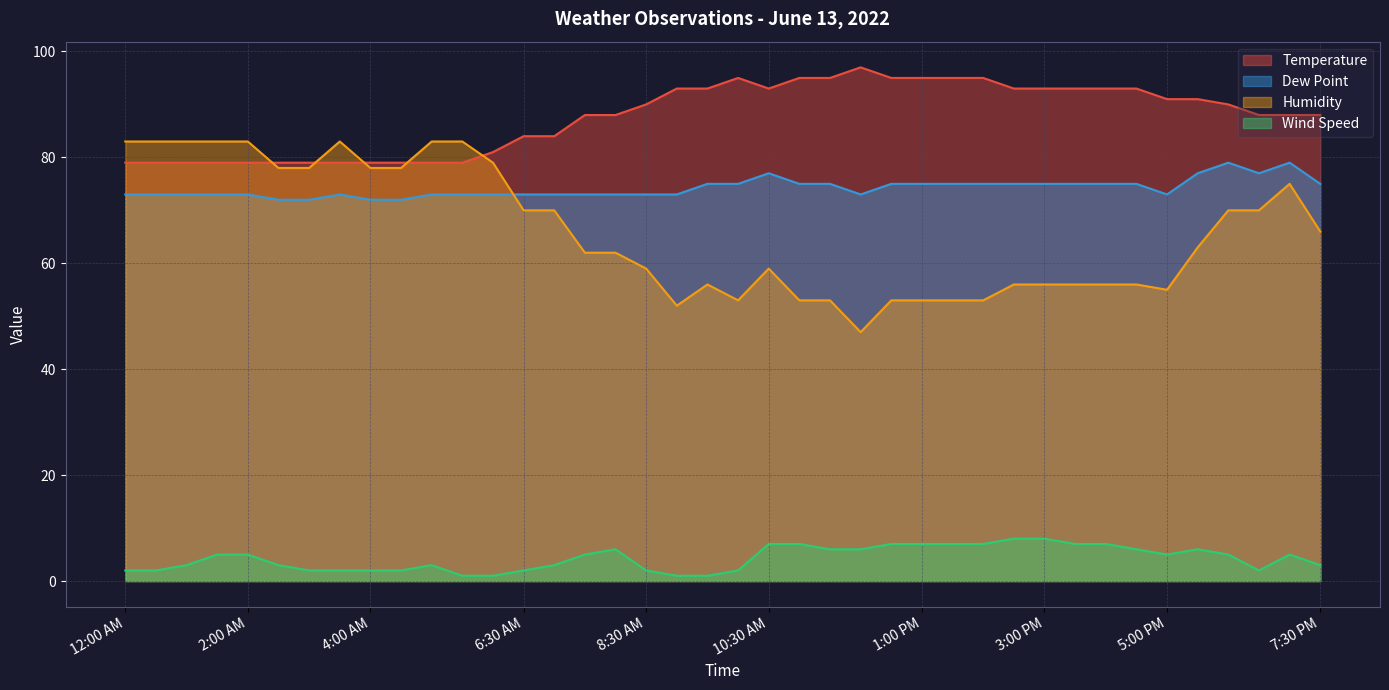

The Temperature series shows 84 at 6:30 AM. True or false?

True